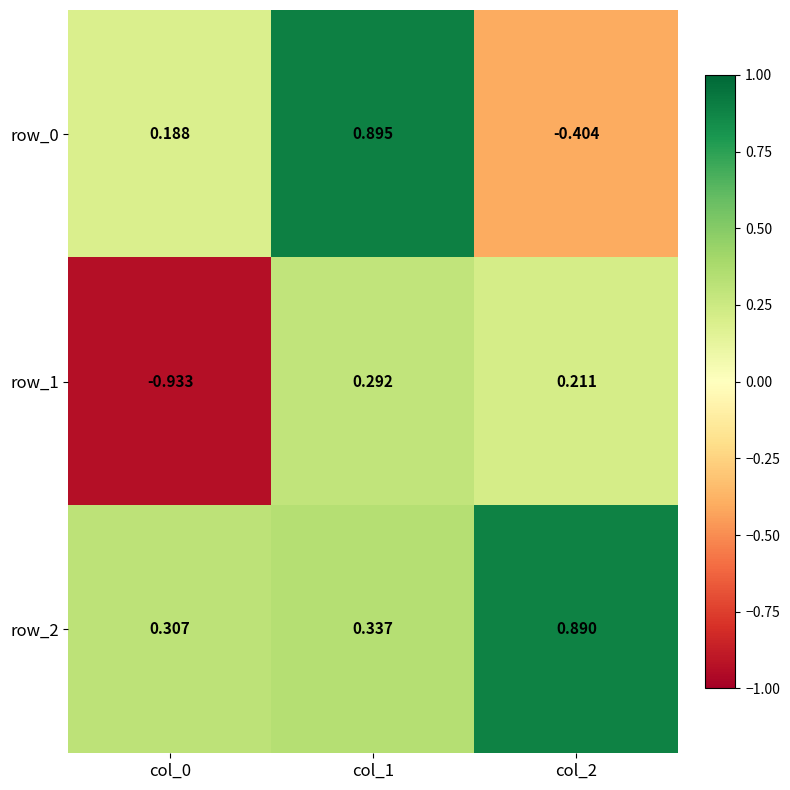

Rank the series by their maximum value, from highest to lowest.

row_0, row_2, row_1